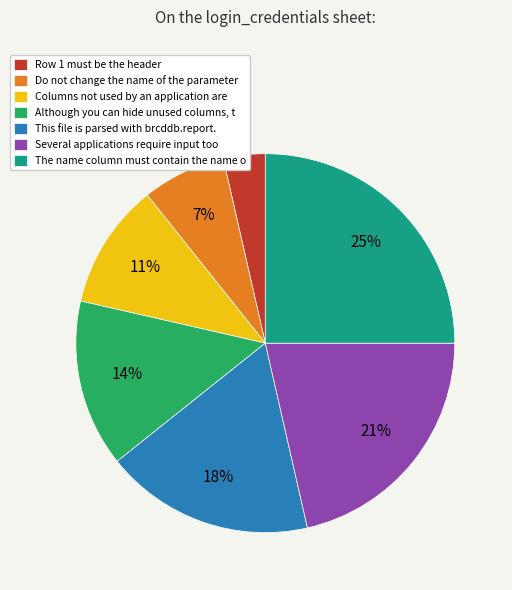

Does any single category account for the majority?

No